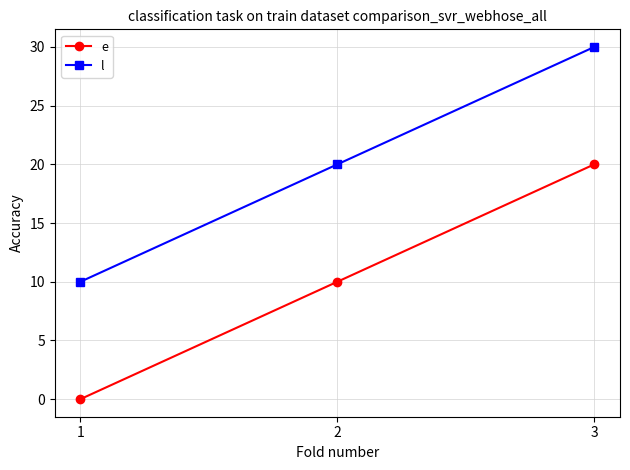

What value does the l series have at 1?

10